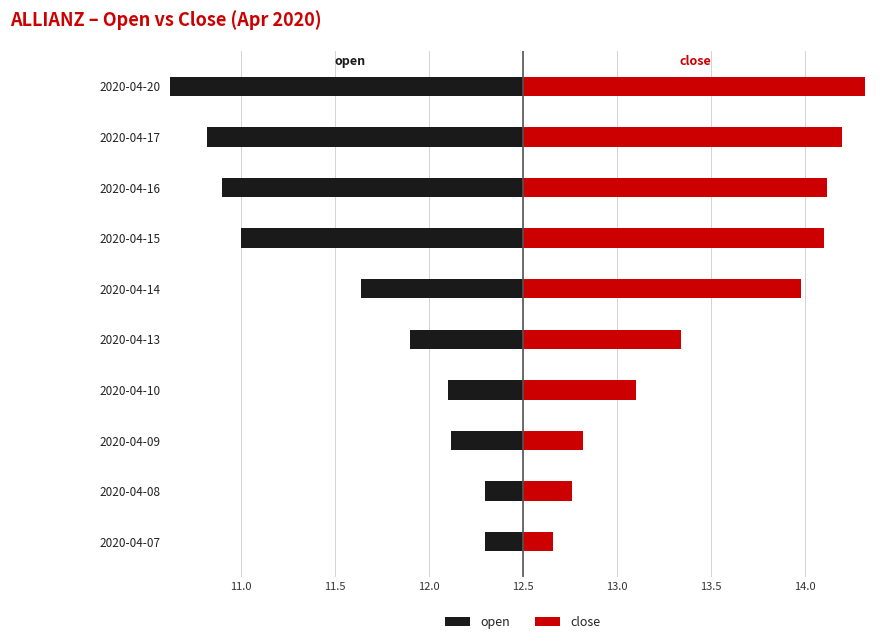

Is the value of open at 2020-04-09 greater than the value of close at 2020-04-09?

No